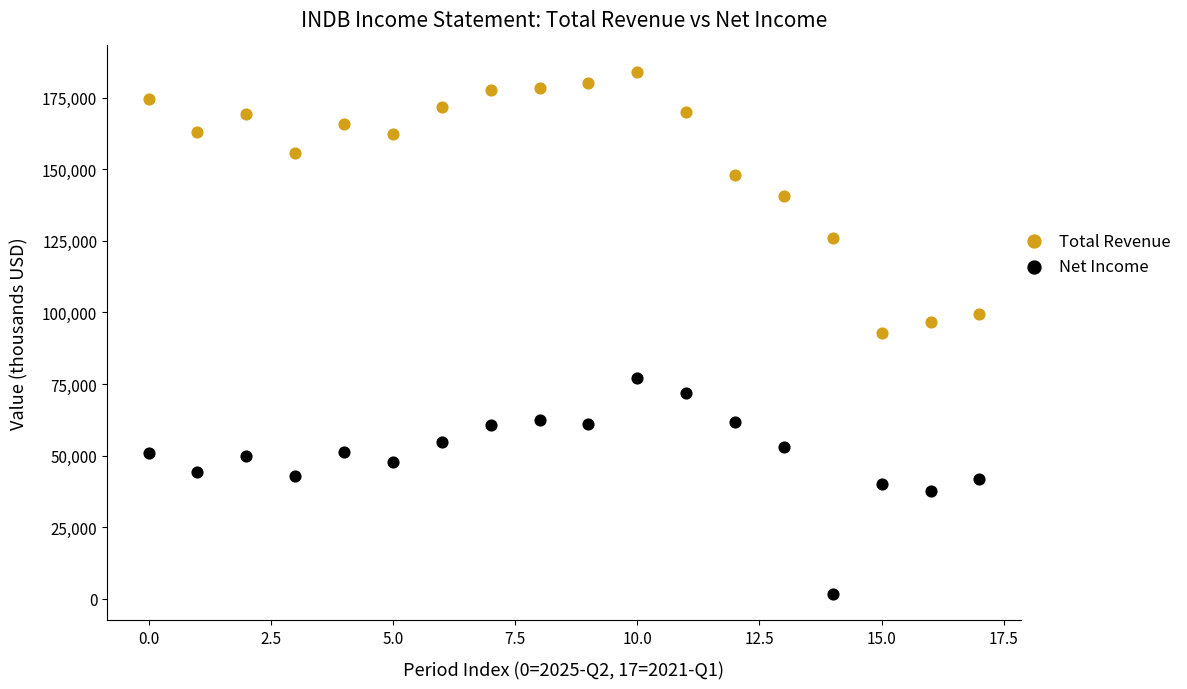

What are all the series names shown in the legend?

Total Revenue, Net Income